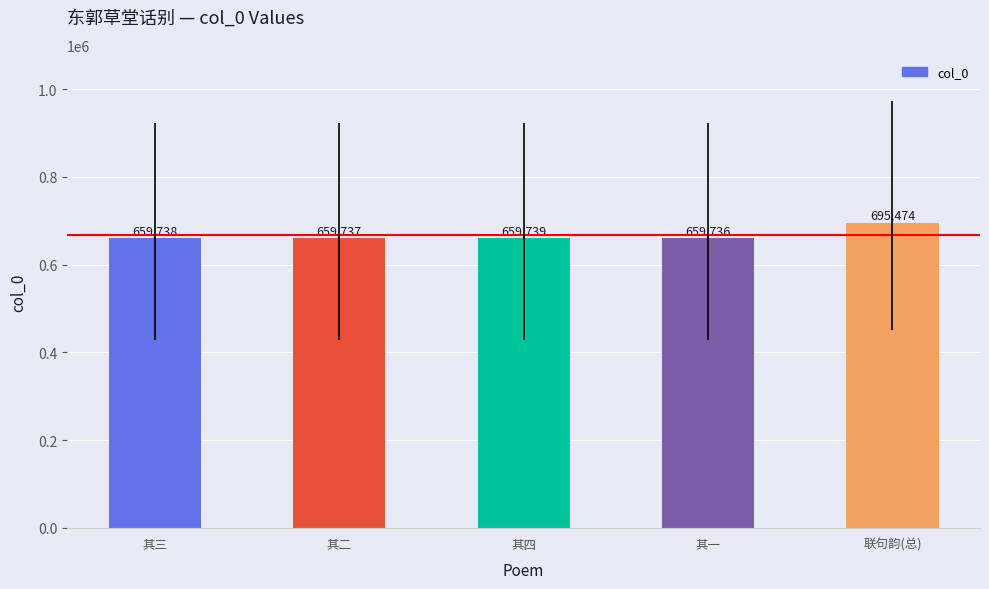

How many values are below 659738?

2